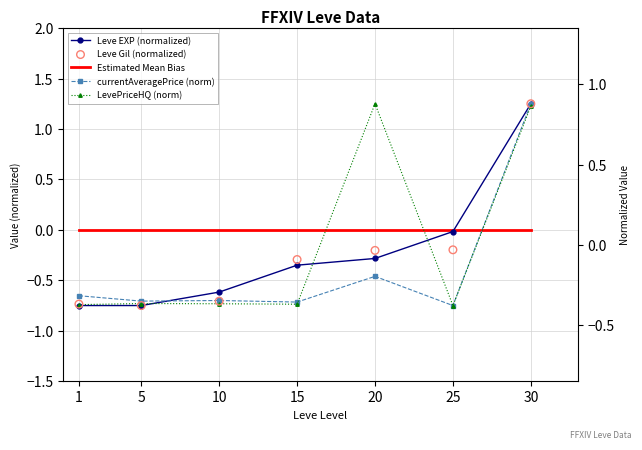

Is the value of Leve Gil (normalized) at 1 greater than the value of currentAveragePrice (norm) at 1?

No